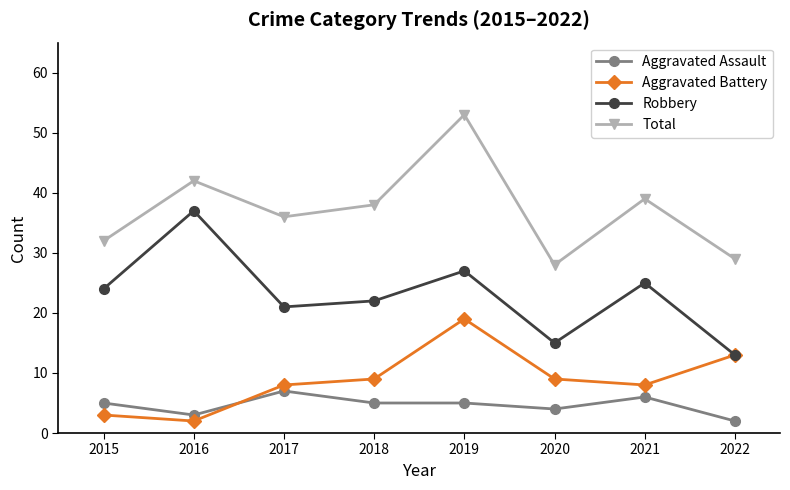

True or false: Robbery has more than 1 points higher than both neighbors.

True